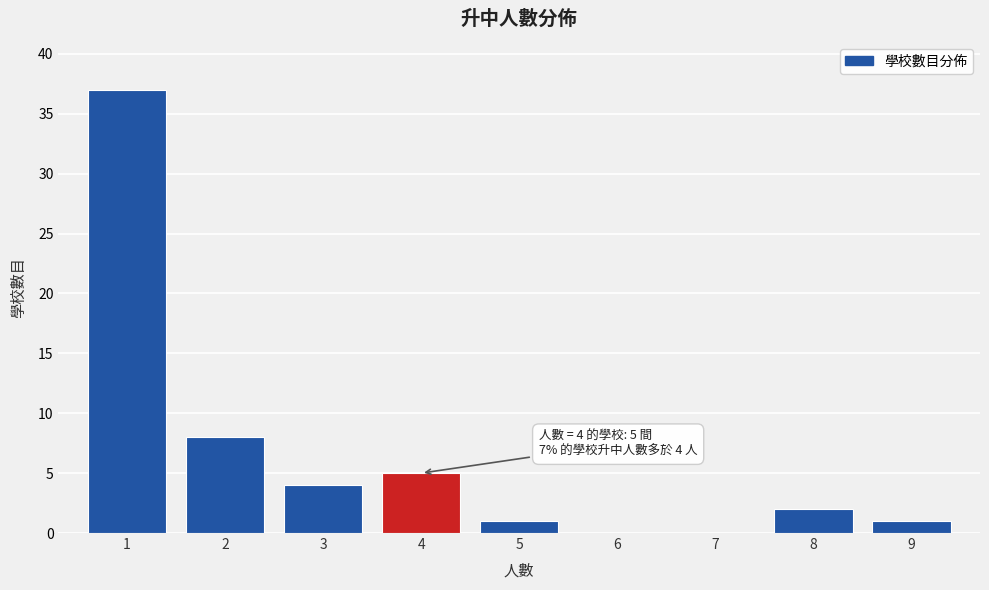

Reading left to right, what are all the values shown in this chart?

1=37	2=8	3=4	4=5	5=1	6=0	7=0	8=2	9=1